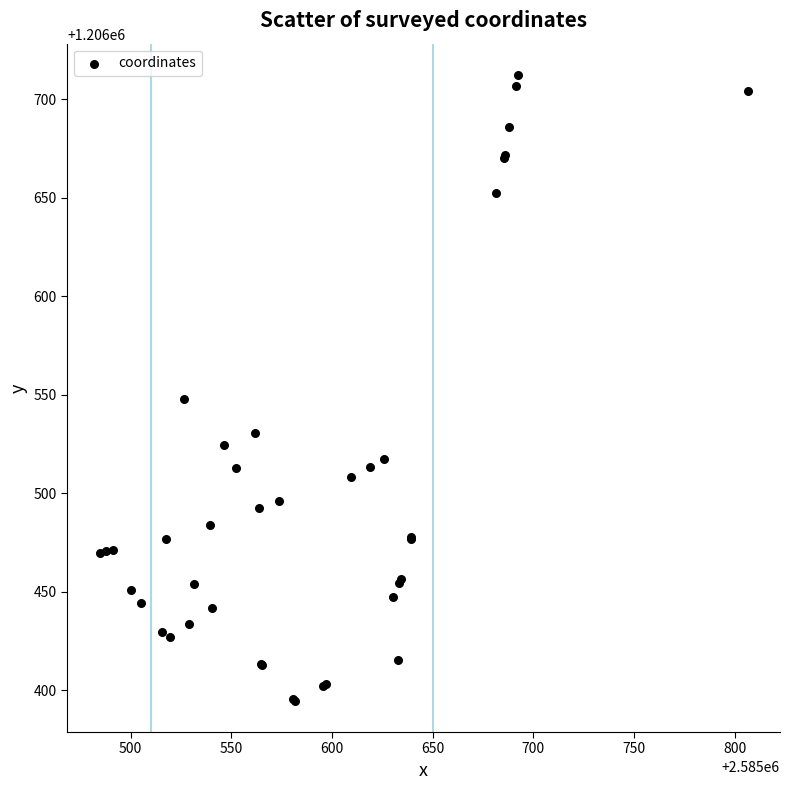

What Y value in the scatter plot is closest to 1206553?

1206548.1